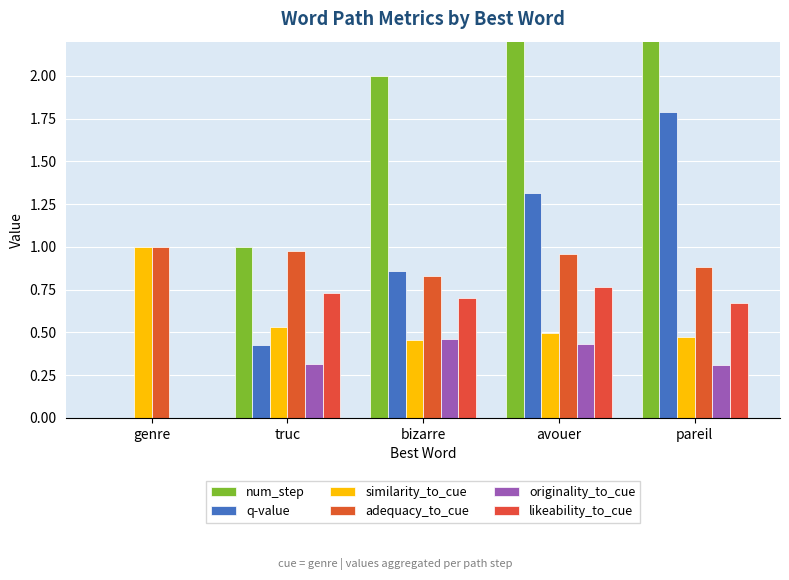

At which label does likeability_to_cue reach its peak?

avouer